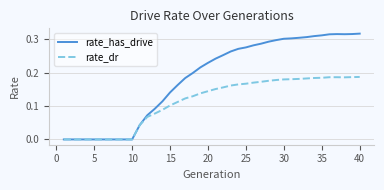

List the series in order of their peak value, lowest first.

rate_dr, rate_has_drive